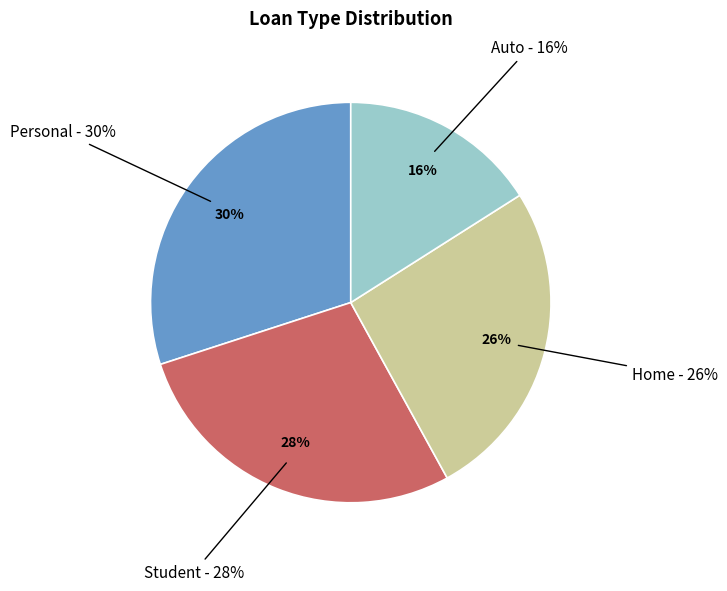

What percentage do Student and Personal together represent?

58.0%